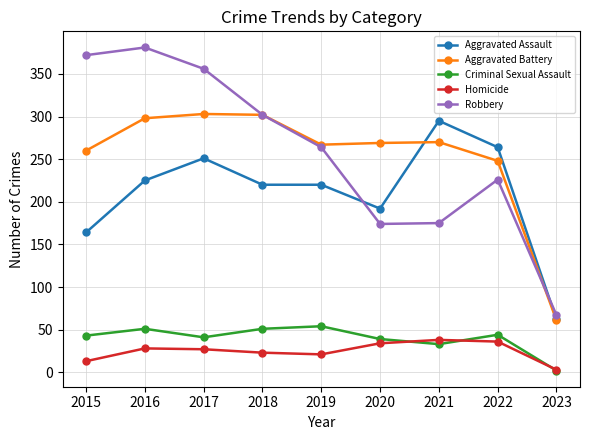

Which series changed the most between 2016 and 2021?

Robbery